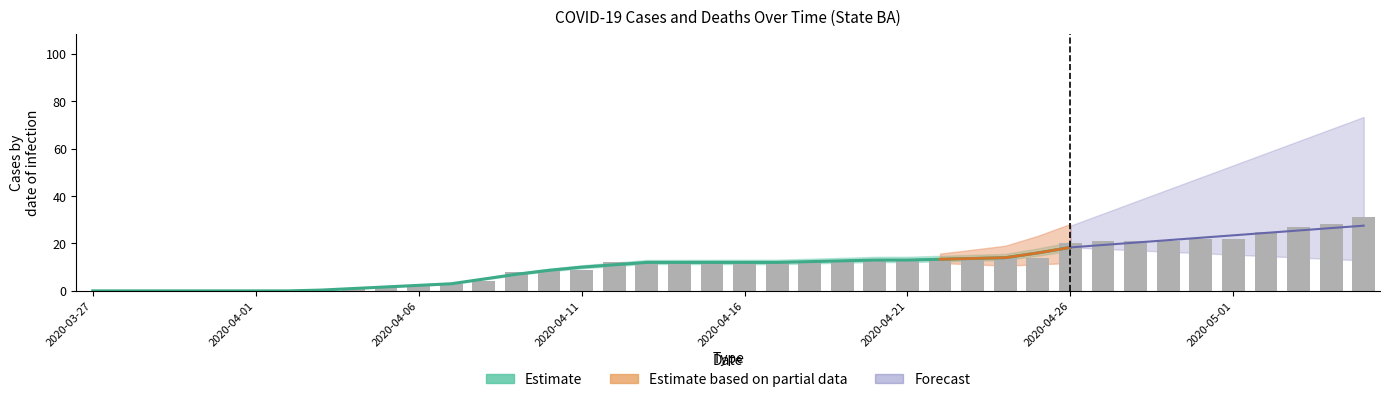

How many bars are there in total?

40